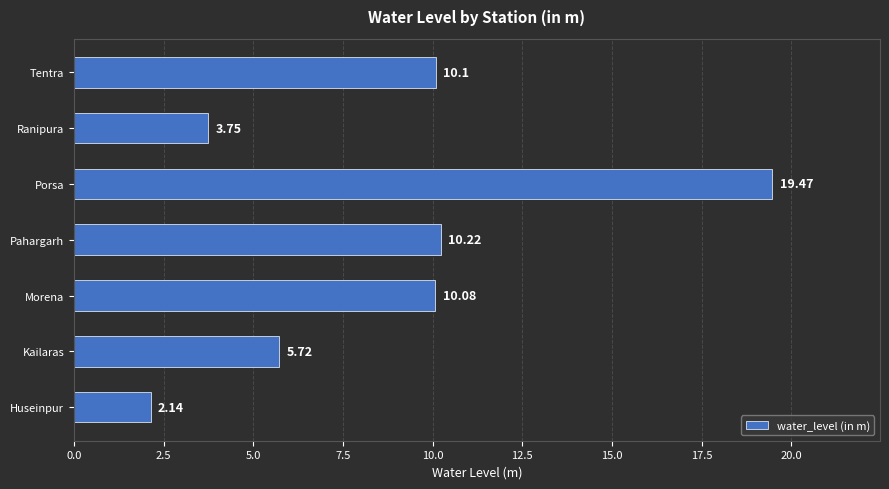

Rank the categories by value from lowest to highest.

Huseinpur, Ranipura, Kailaras, Morena, Tentra, Pahargarh, Porsa